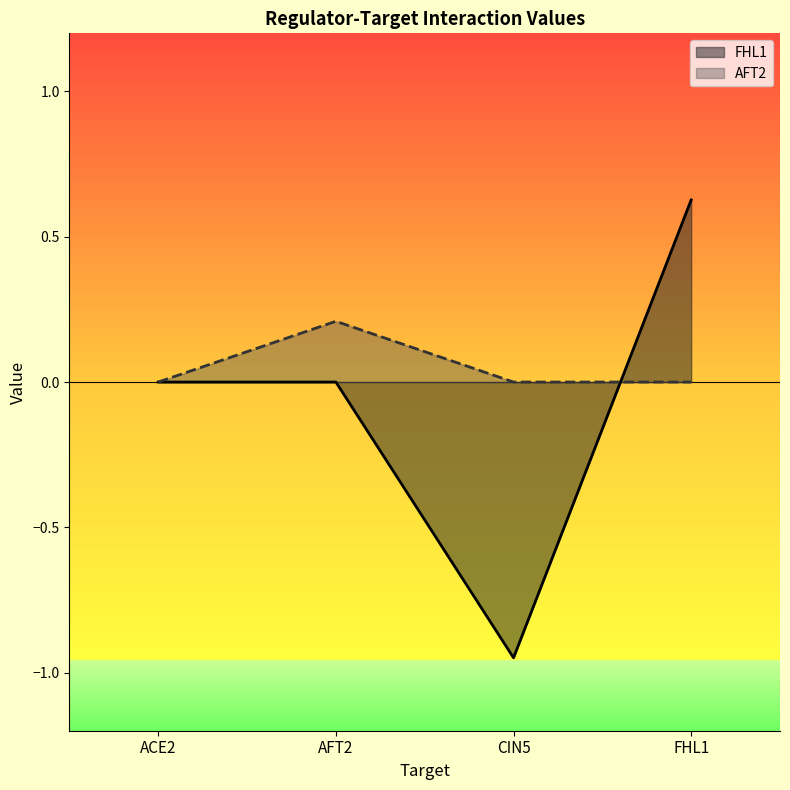

Reading right to left, extract all data points from this chart.

FHL1: FHL1=0.6	CIN5=-0.9	AFT2=0.0	ACE2=0.0
AFT2: FHL1=0.0	CIN5=0.0	AFT2=0.2	ACE2=0.0